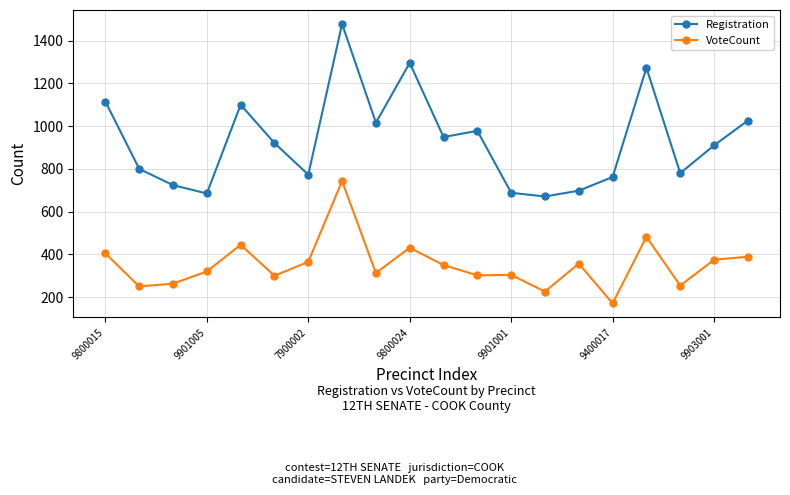

True or false: VoteCount has more than 2 interior local peaks.

True